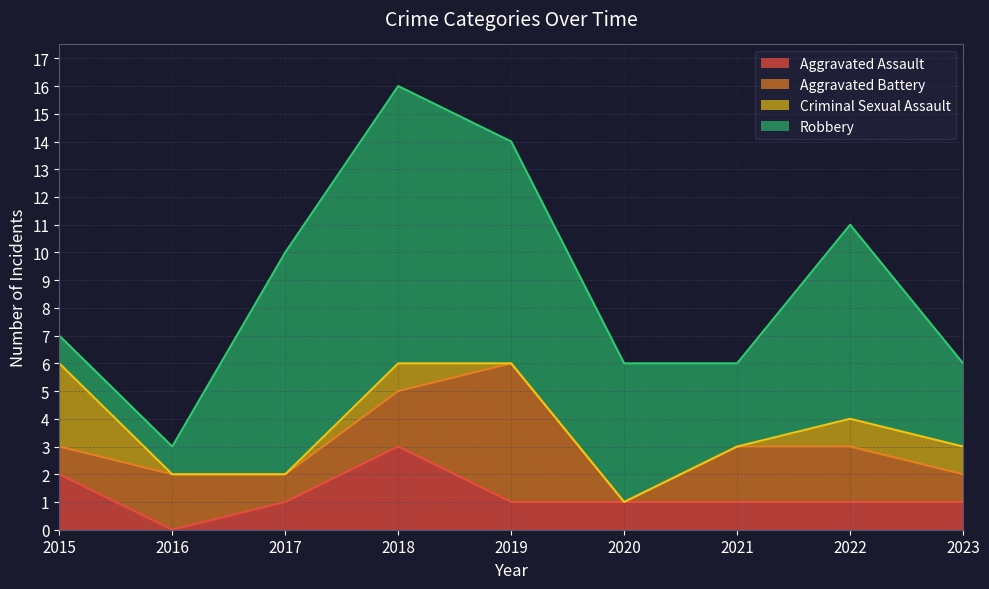

Which series has the largest total across all categories?

Robbery